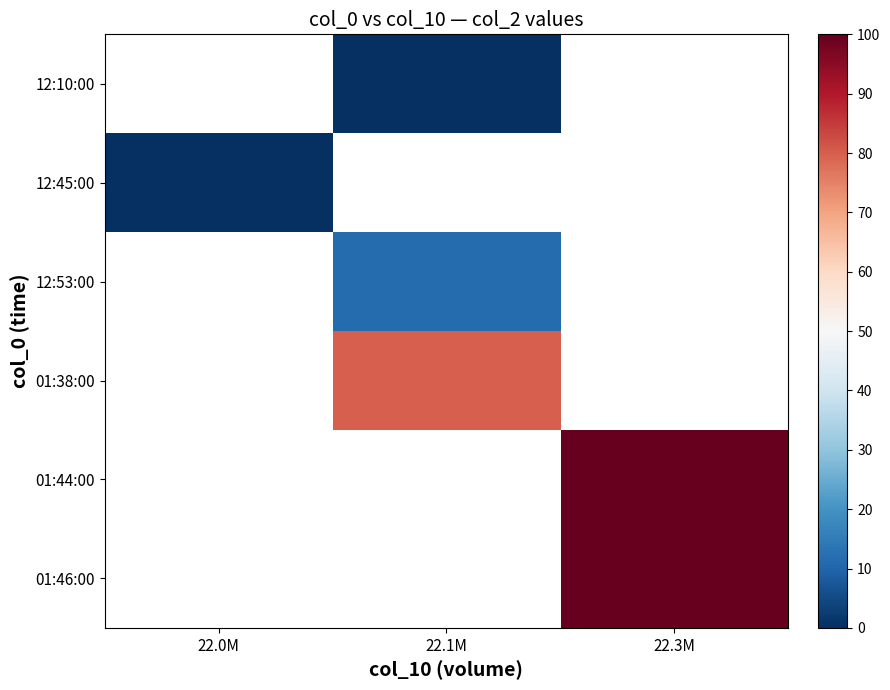

Which has a higher value, 22.0M or 22.1M?

22.1M